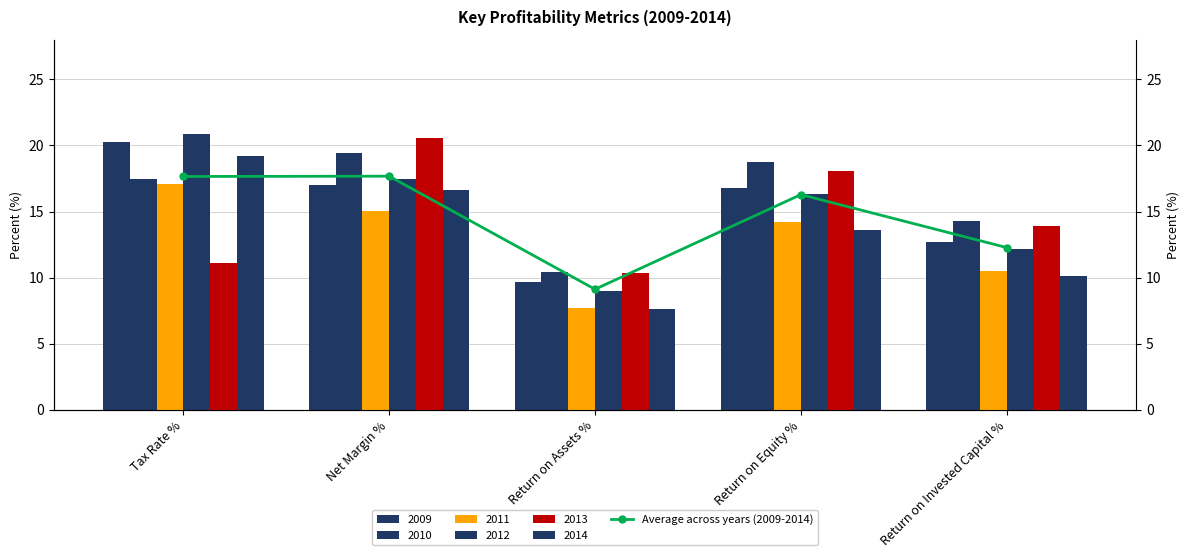

Between Net Margin % and Return on Invested Capital %, which is larger?

Net Margin %